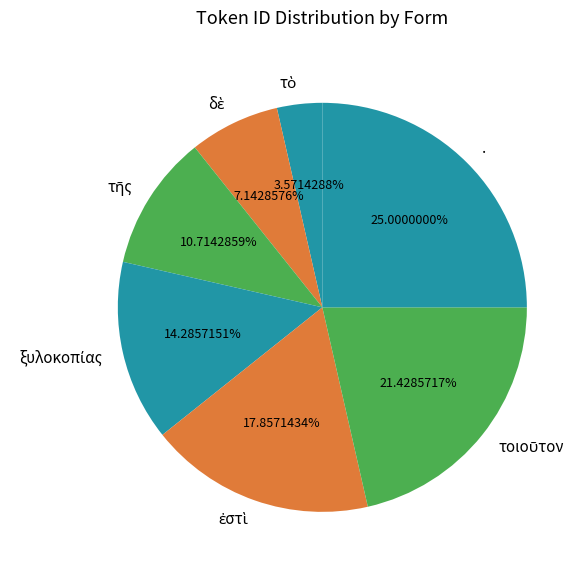

How many slices are in this pie chart?

7